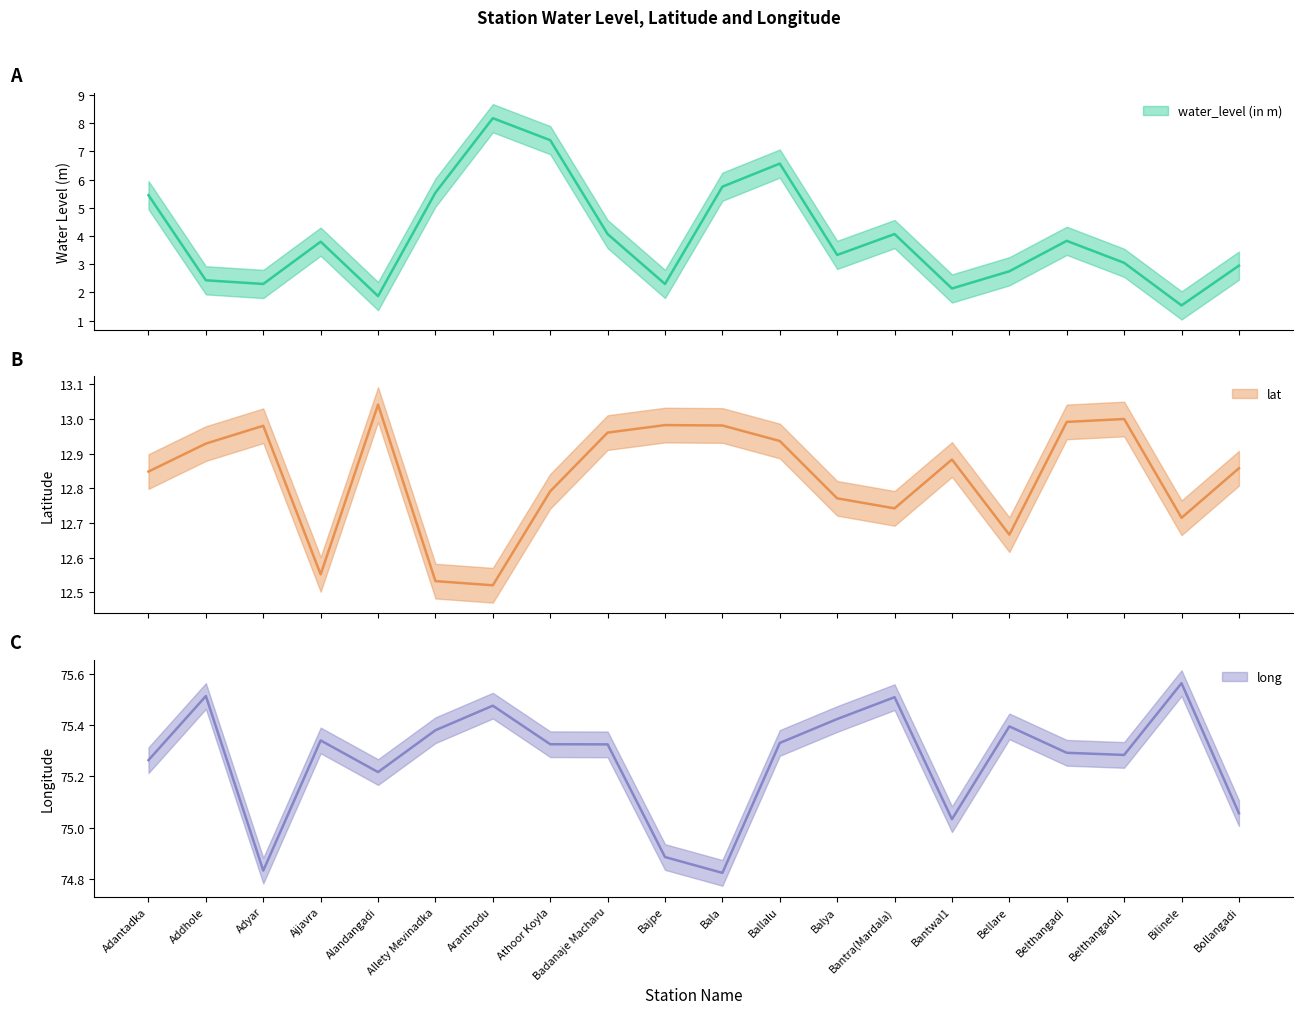

How many values in the long series are below 75?

3